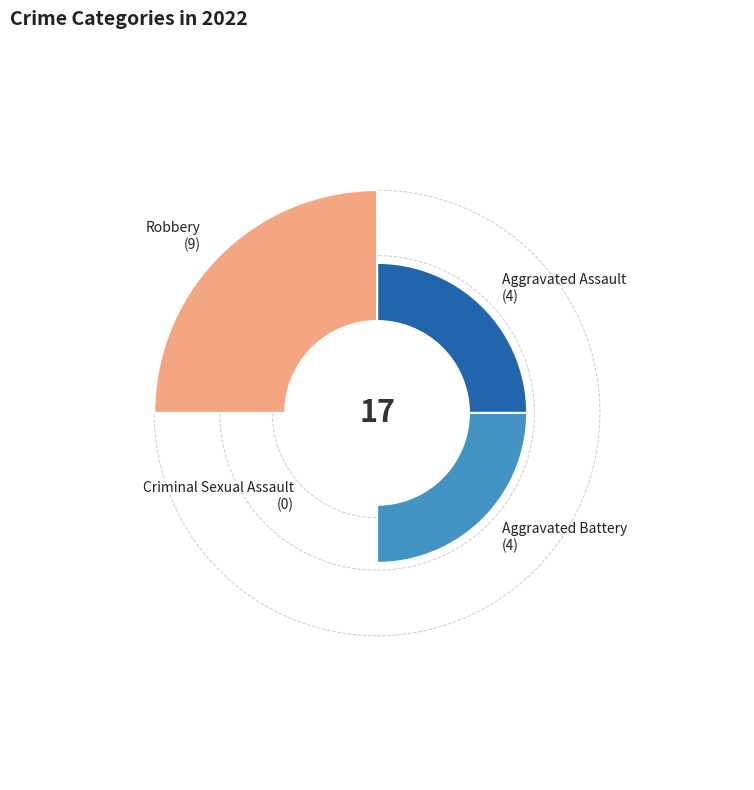

Which slice is the smallest?

Criminal Sexual Assault